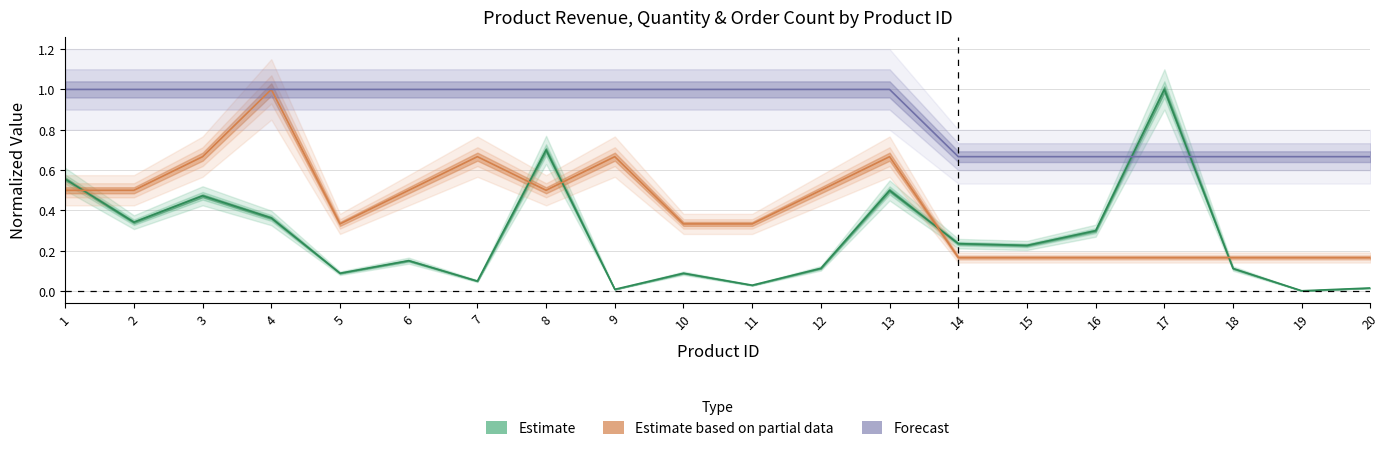

True or false: order_count and total_quantity cross at least once.

False